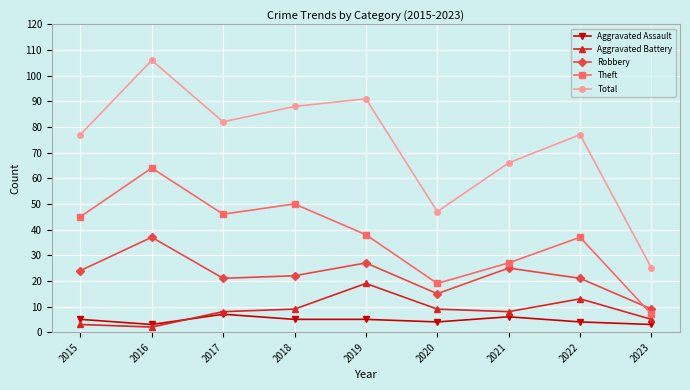

The Theft series shows 64 at 2016. True or false?

True